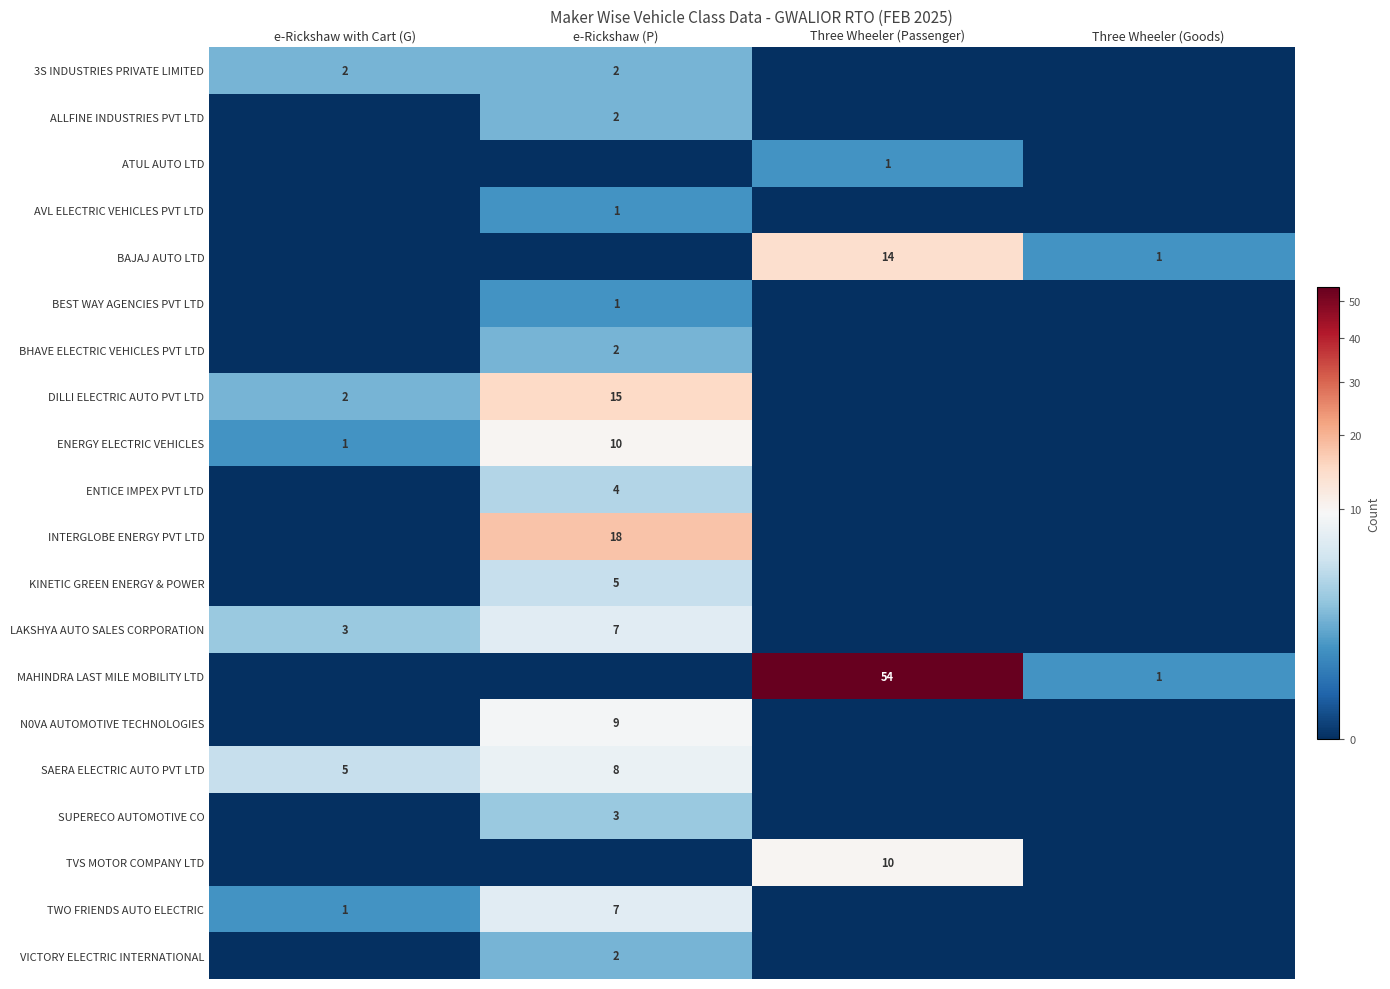

Is it true that ENERGY ELECTRIC VEHICLES equals 1 at e-Rickshaw with Cart (G)?

True